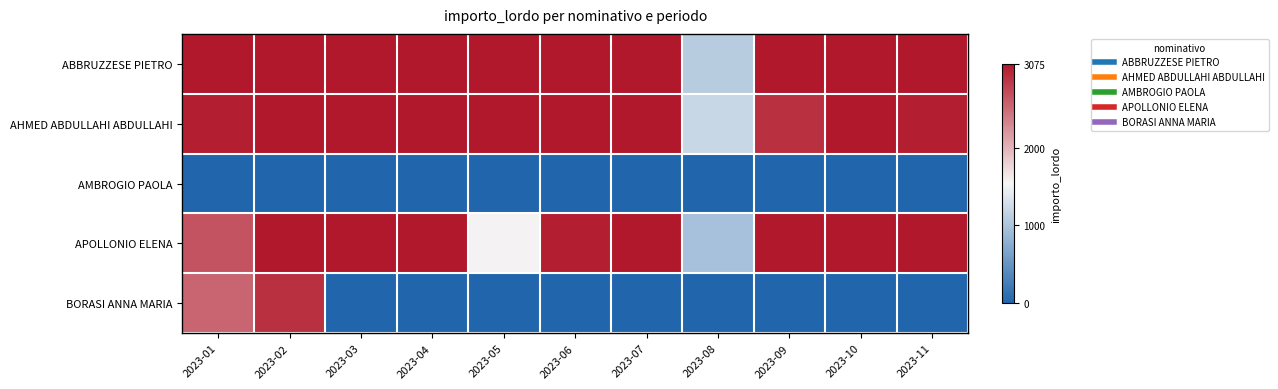

List the series in order of their peak value, lowest first.

AMBROGIO PAOLA, BORASI ANNA MARIA, ABBRUZZESE PIETRO, AHMED ABDULLAHI ABDULLAHI, APOLLONIO ELENA